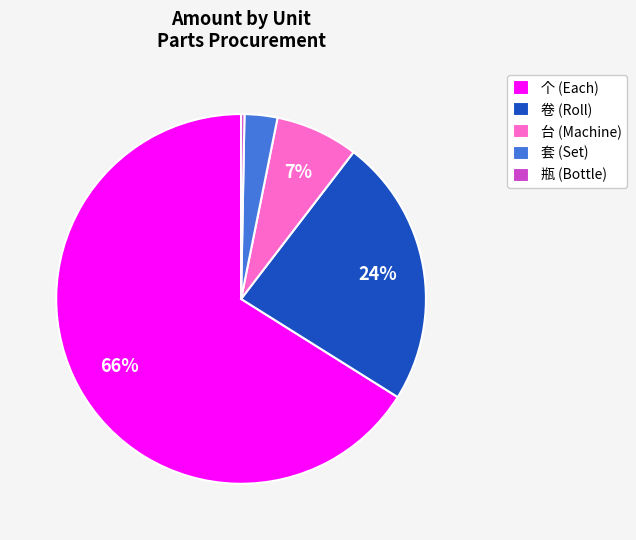

To the nearest percent, what is the difference between the 套 (Set) and 卷 (Roll) slice percentages?

21%